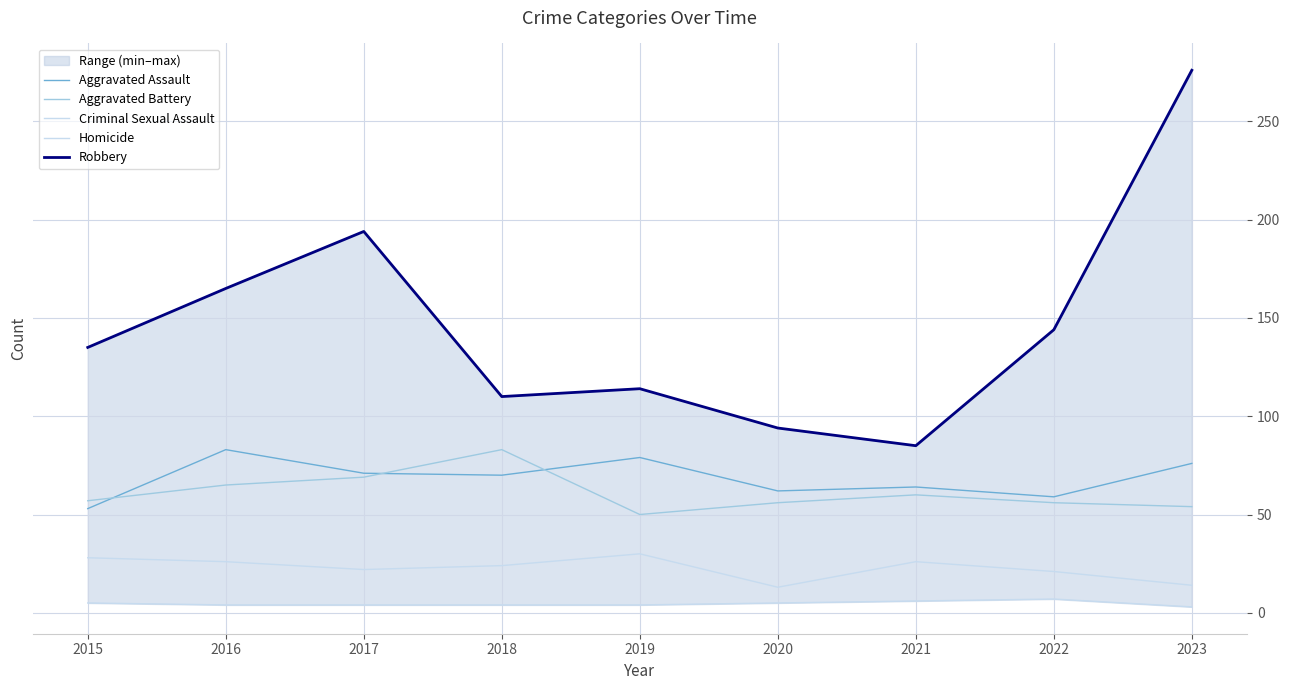

How many distinct data groups are displayed?

5